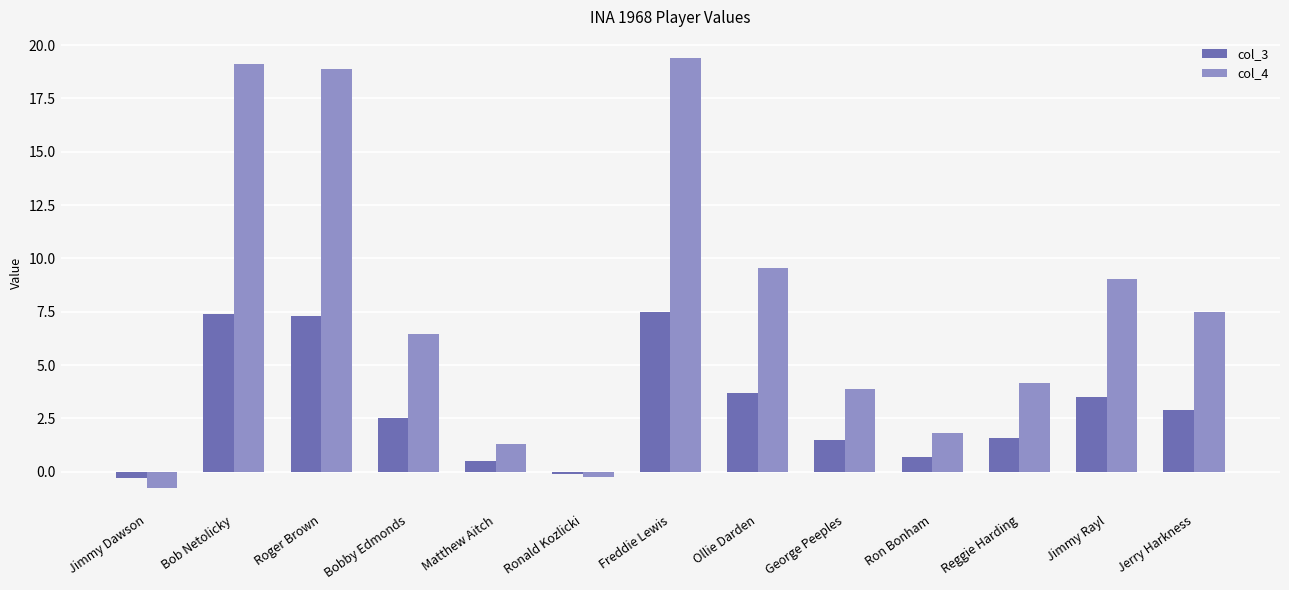

Rank the series by their maximum value, from lowest to highest.

col_3, col_4